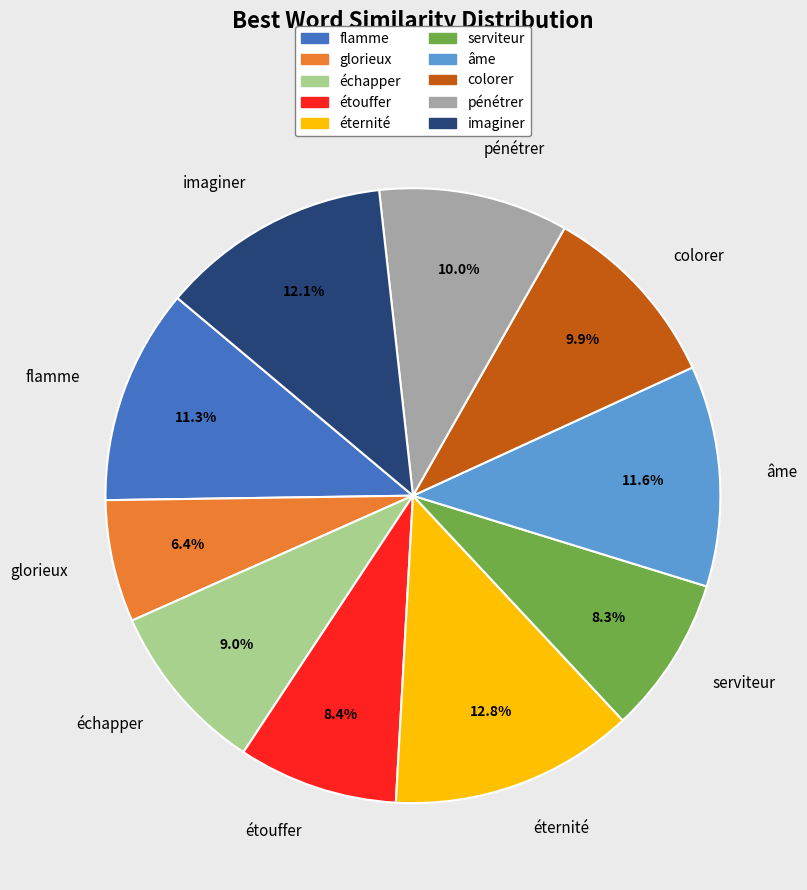

Is there any slice that represents more than half of the pie?

No